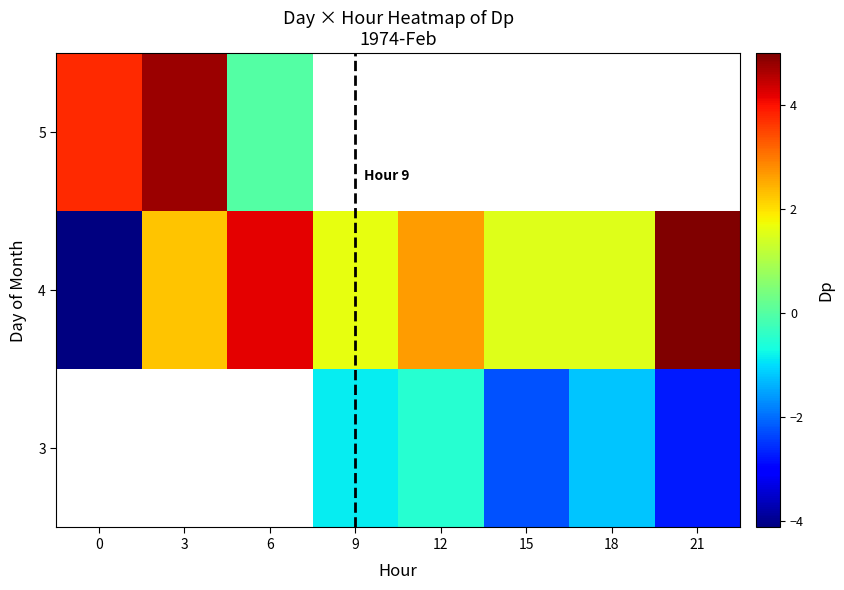

True or false: 3 has a value of -0.5 at 12.

True